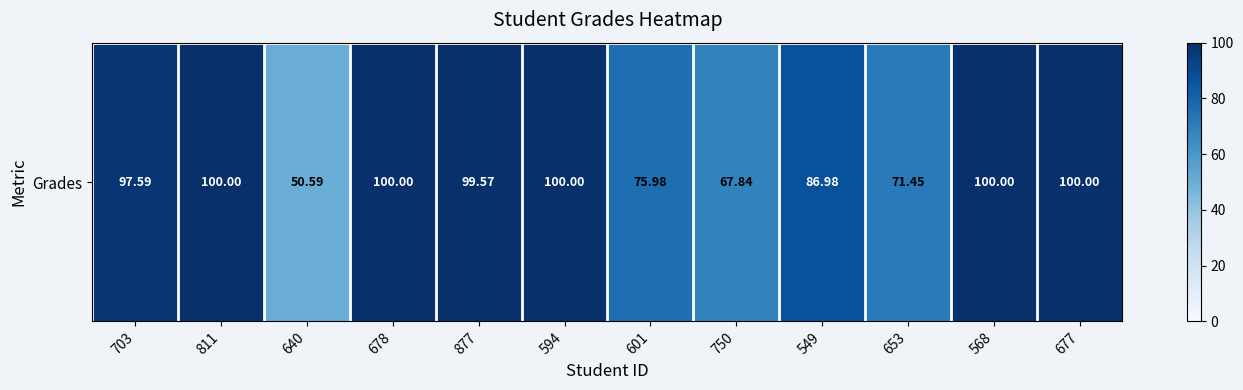

Which label corresponds to the smallest value in the chart?

640